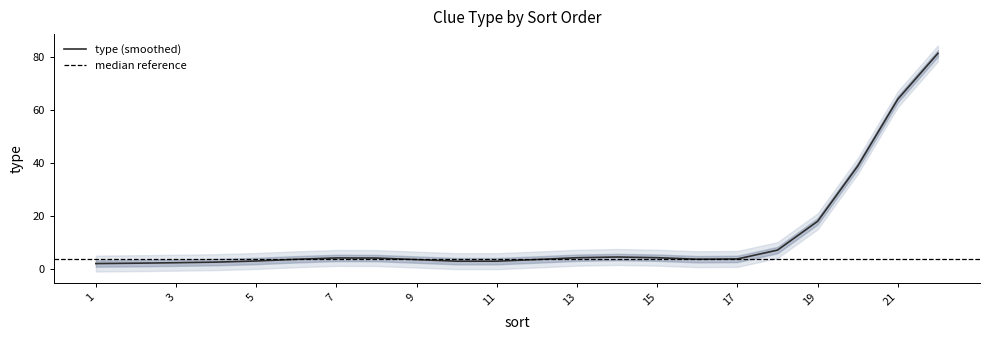

Is it true that type (smoothed) equals 4.4 at 15?

True